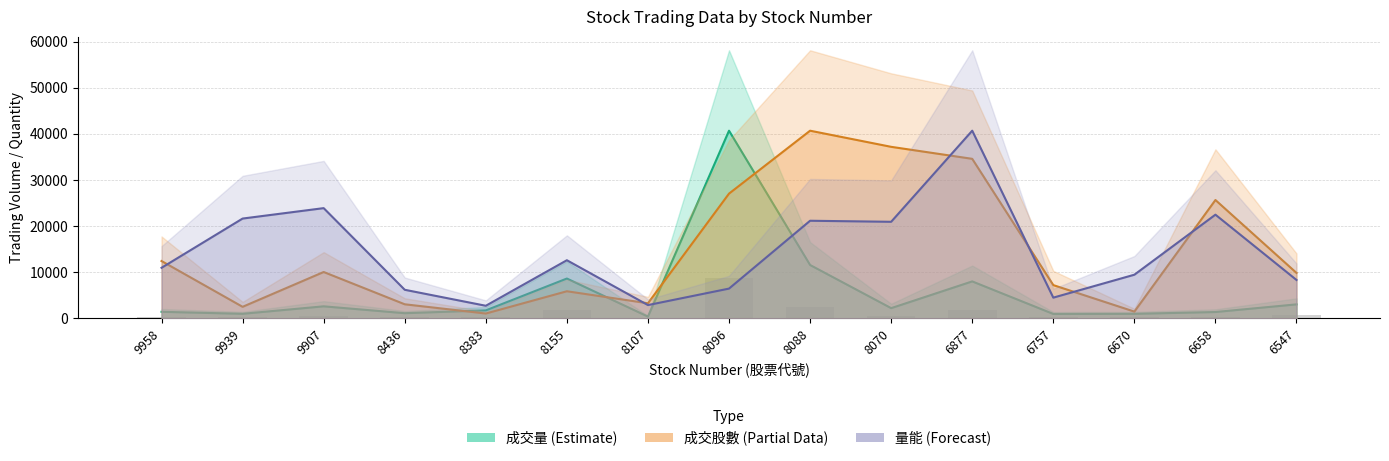

True or false: 成交股數 (Partial) has a value of 5872.5 at 8155.

True